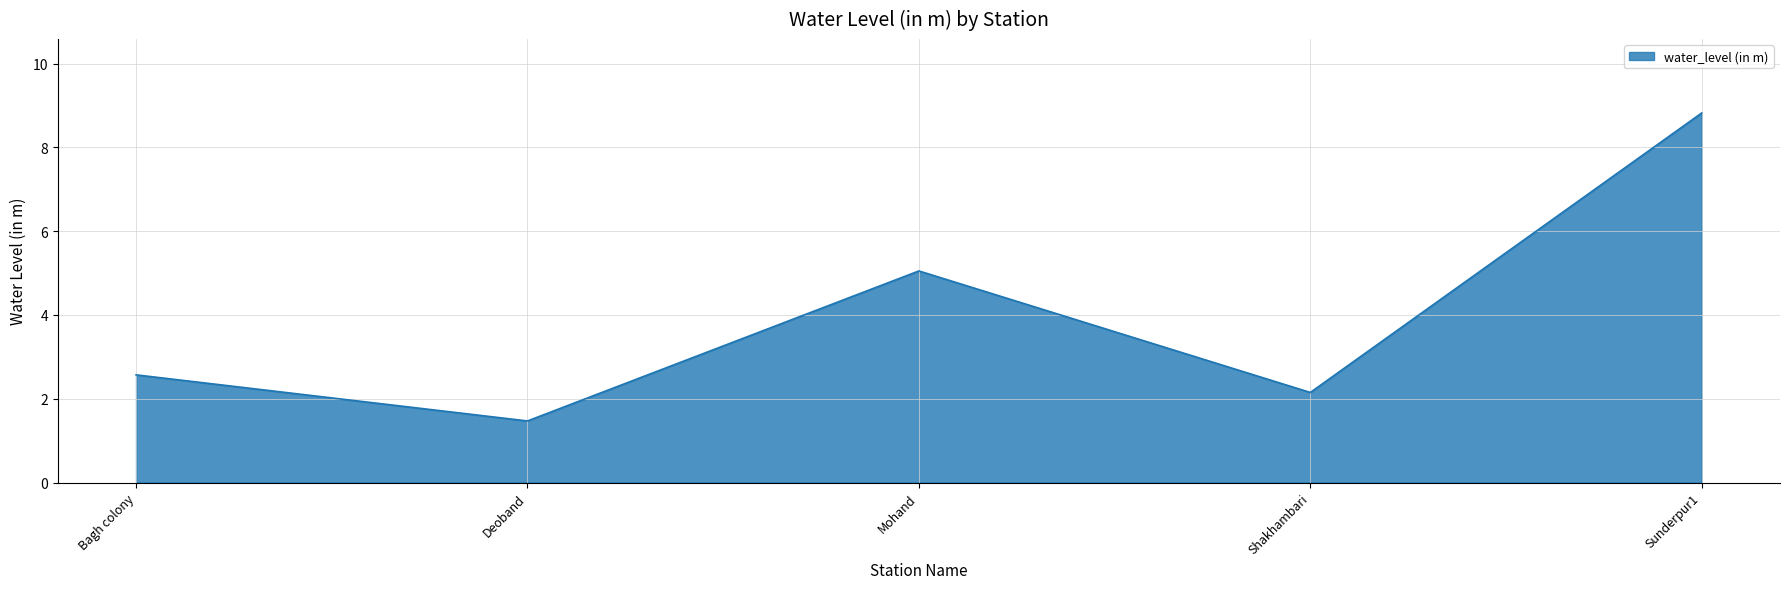

What is the greatest value displayed?

8.8